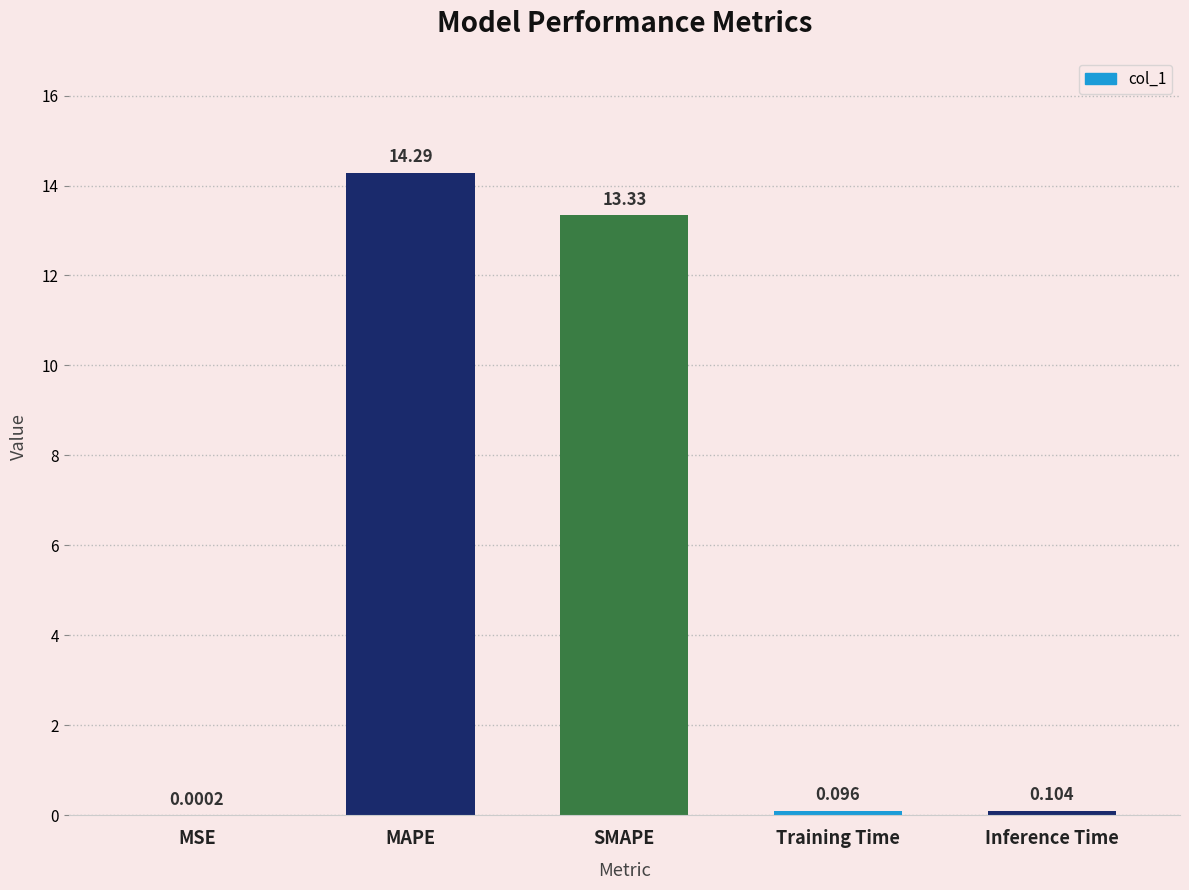

Which category has the highest value across all series?

MAPE